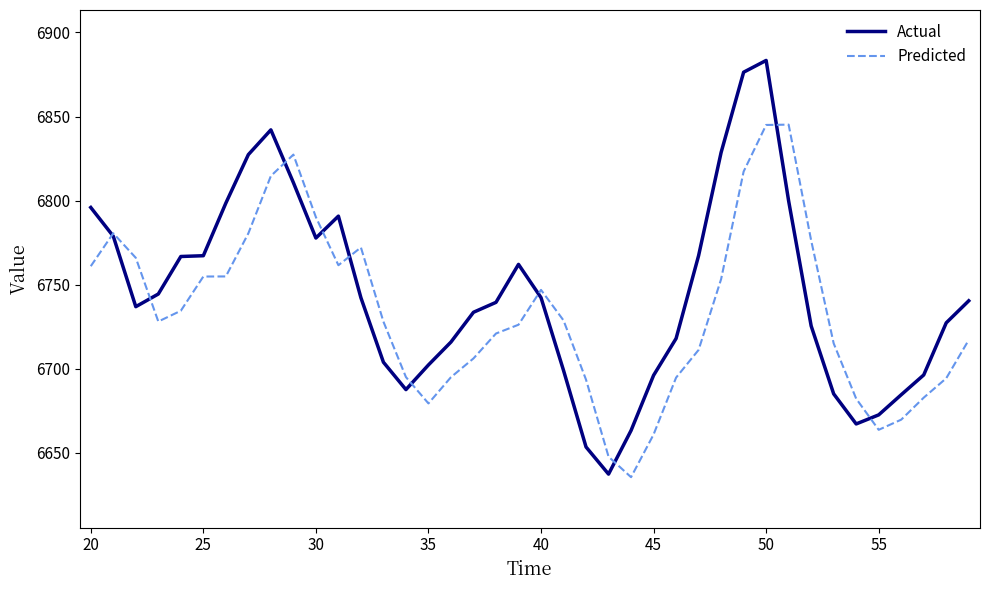

What is the highest value of the Actual series?

6883.4